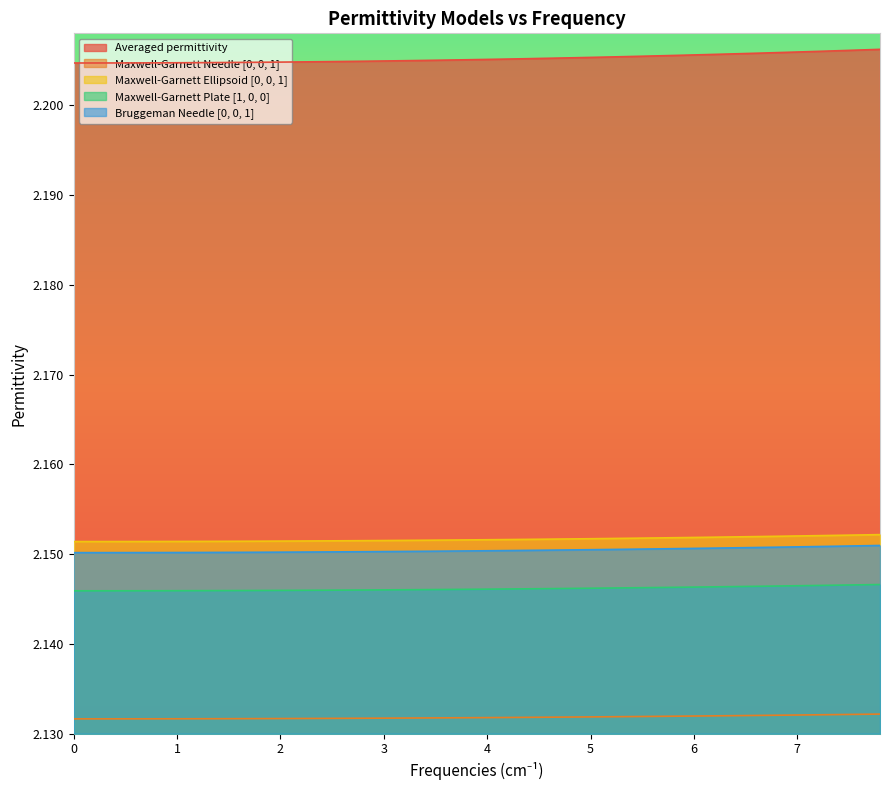

What is the average value of the Maxwell-Garnett Ellipsoid [0, 0, 1] series?

2.2